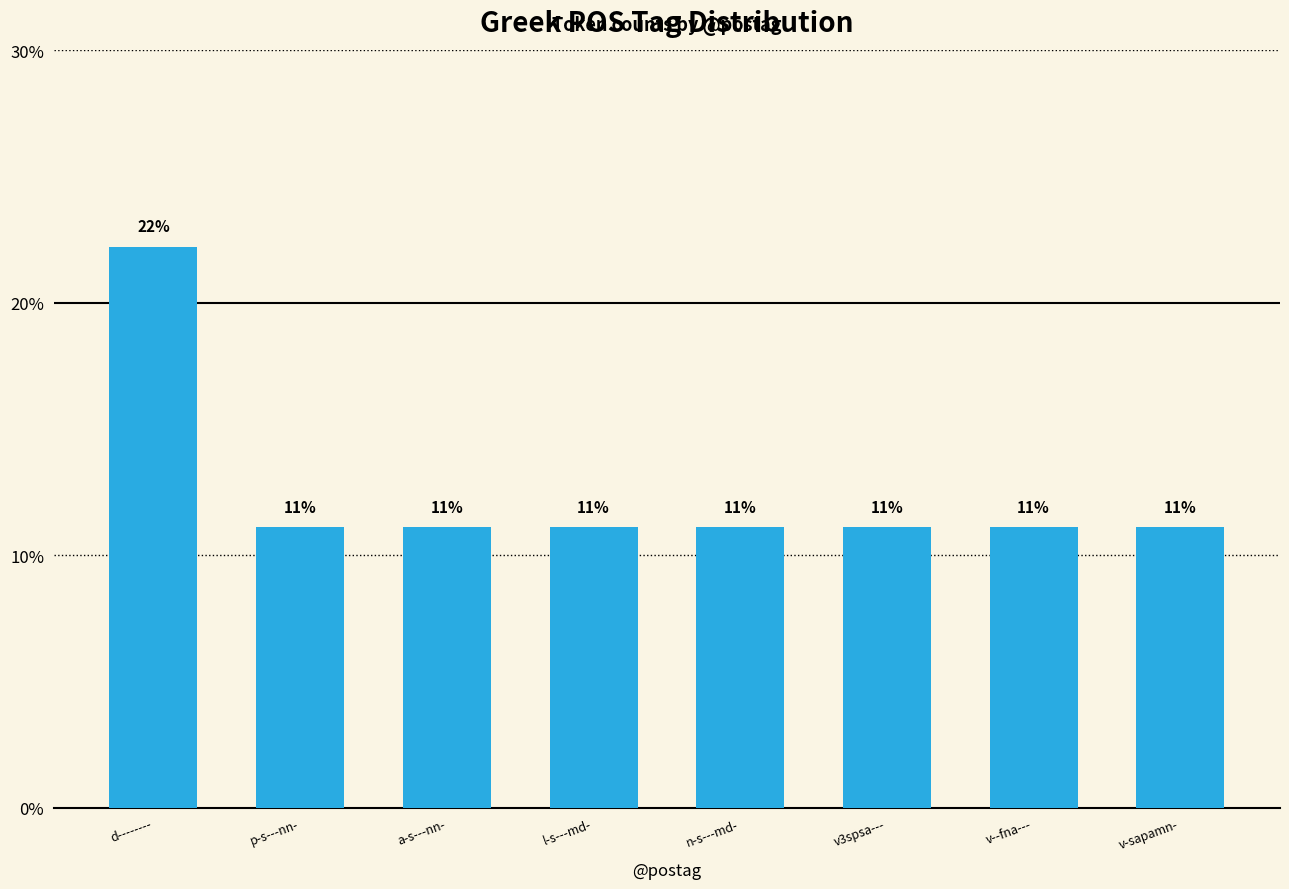

Which category has the lowest value across all series?

p-s---nn-